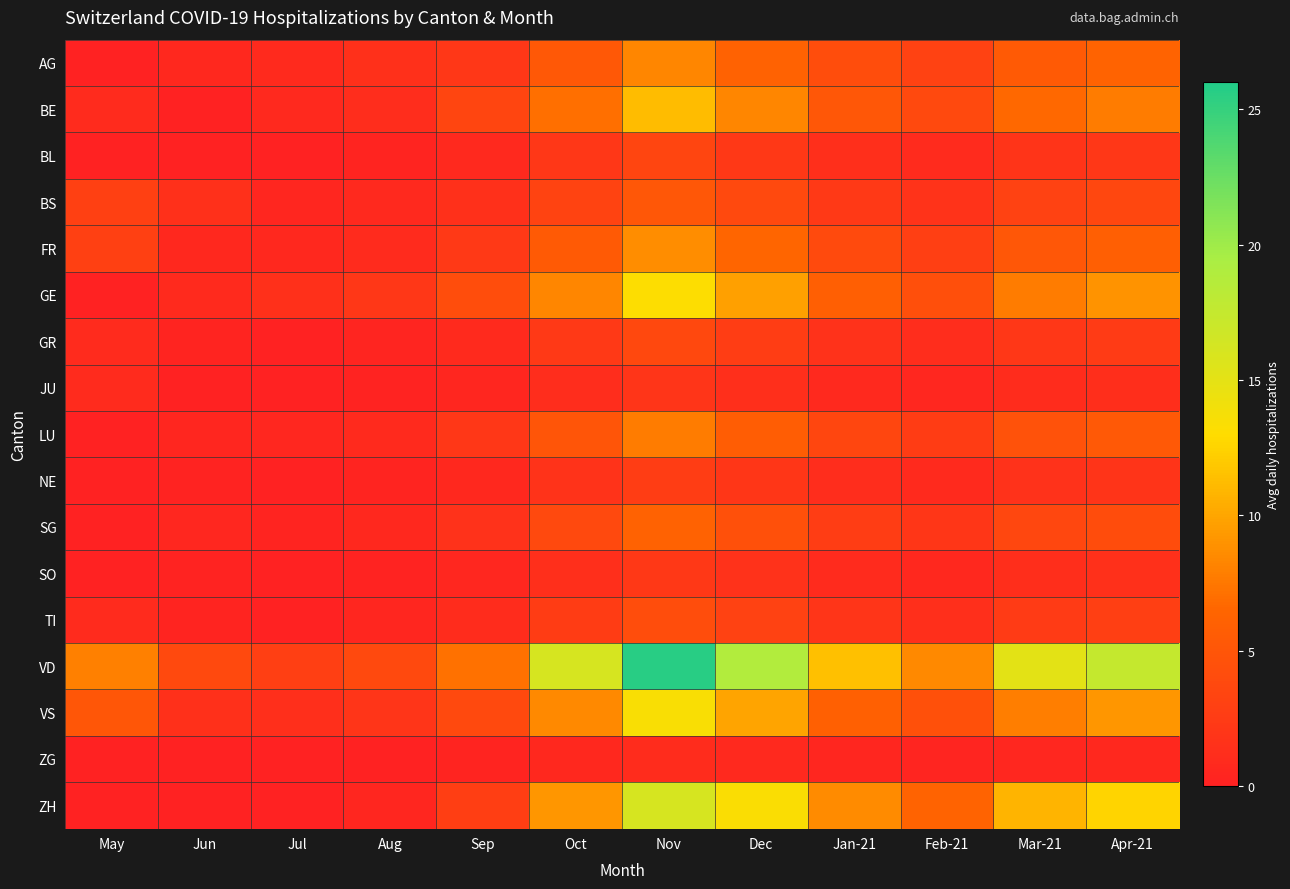

Which series changed the most between Nov and Mar-21?

VD